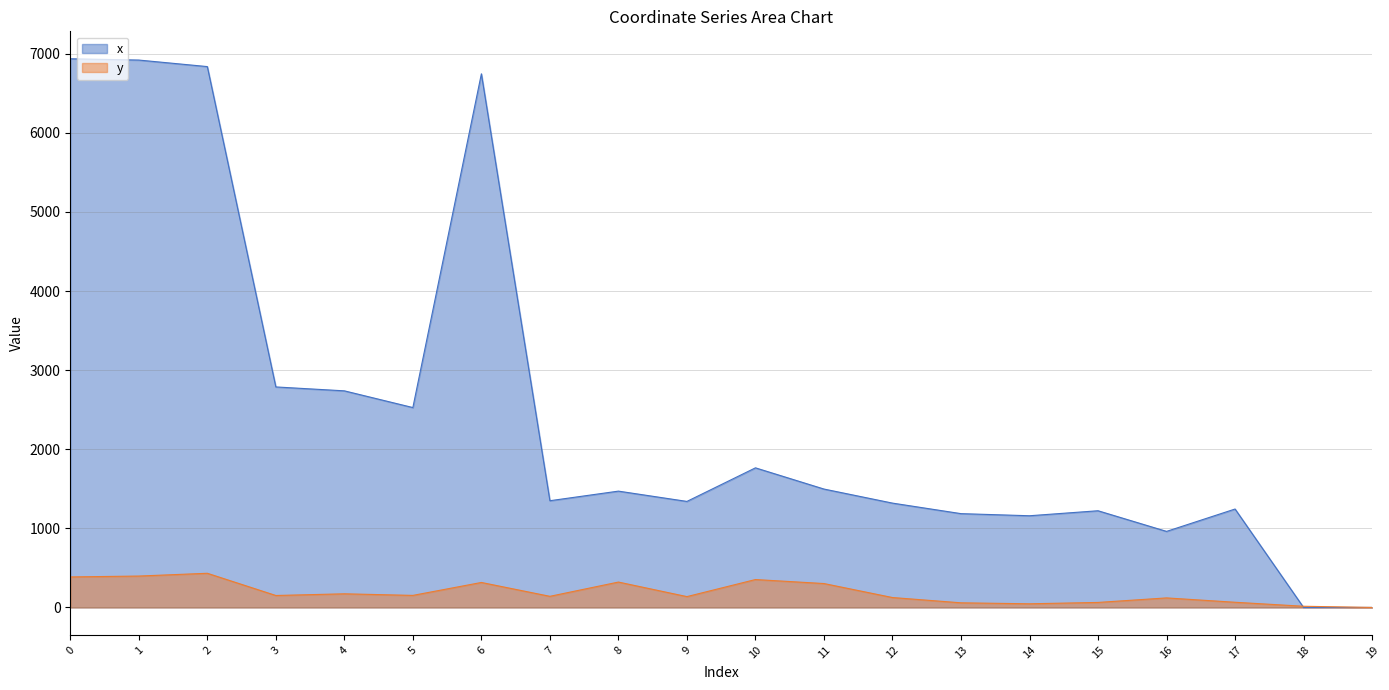

How many series are shown in this chart?

2